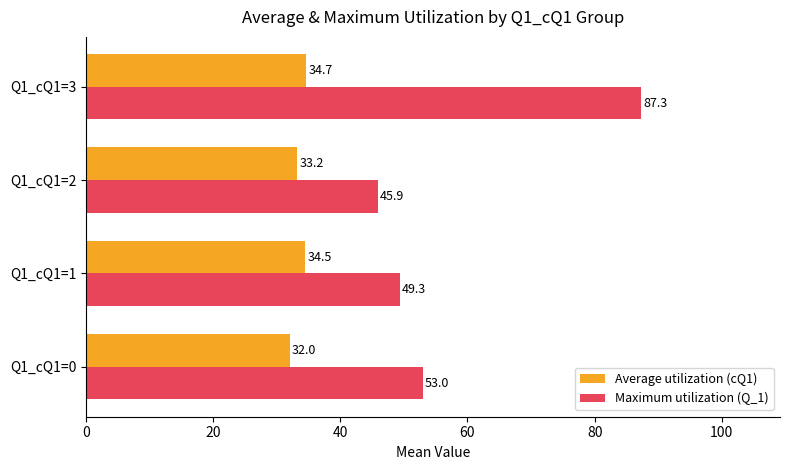

Which series has the largest range (max minus min)?

Maximum utilization (Q_1)